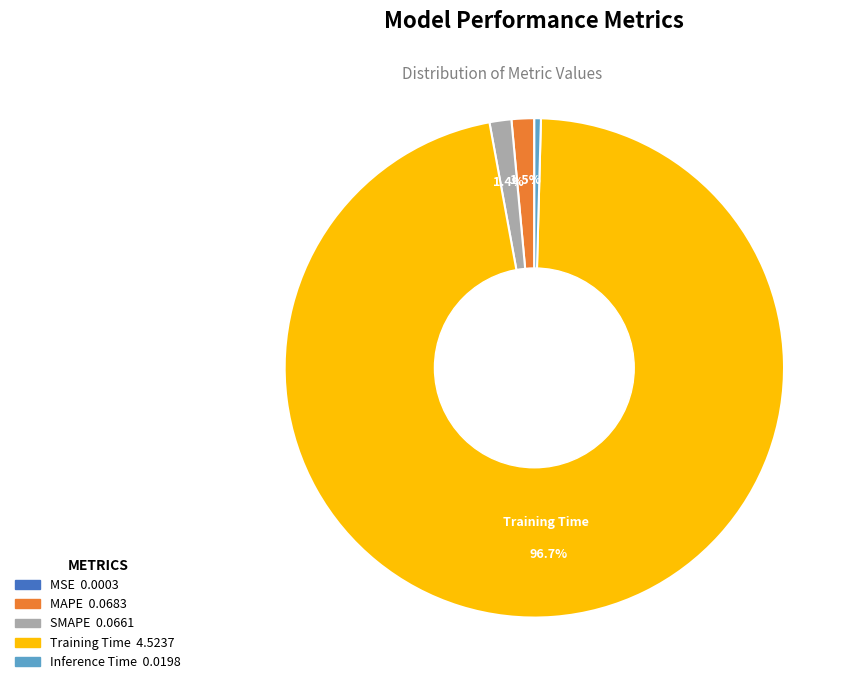

To the nearest percent, what percentage of the pie is Training Time?

97%